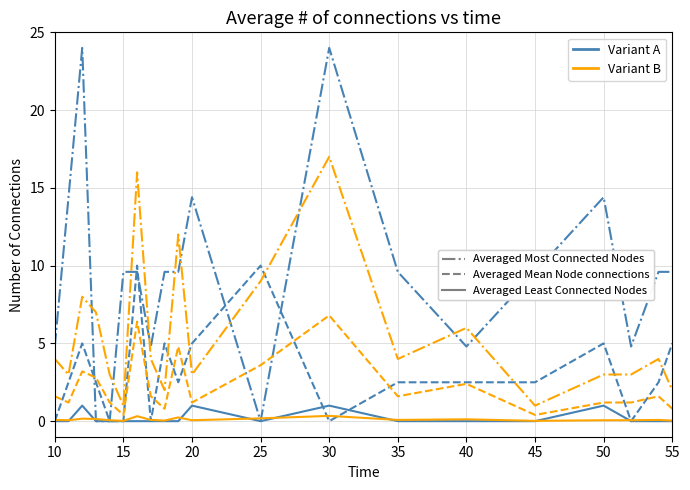

How many lines are shown in the chart?

6